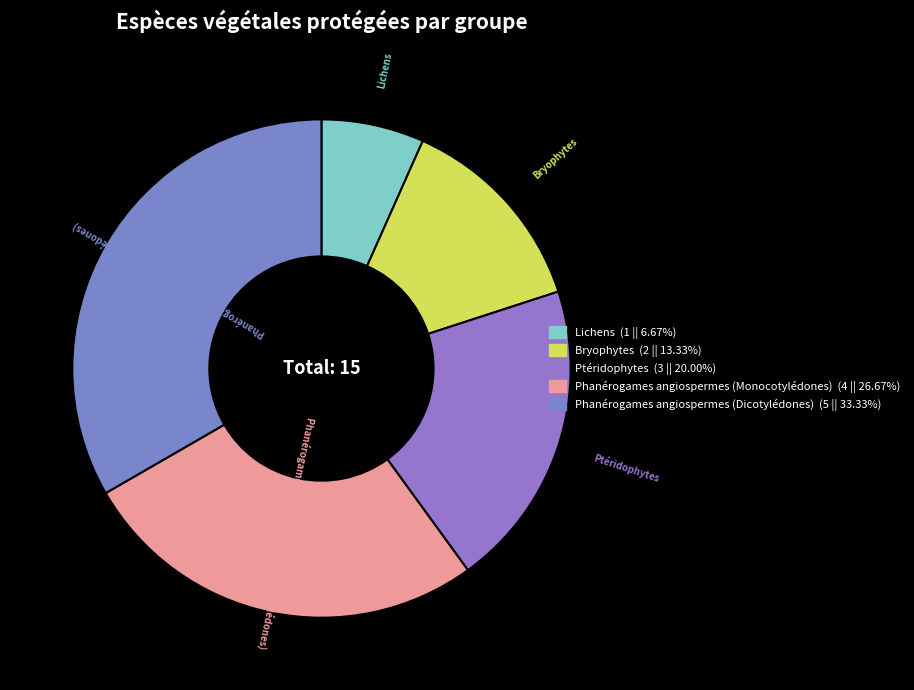

How many slices are in this pie chart?

5